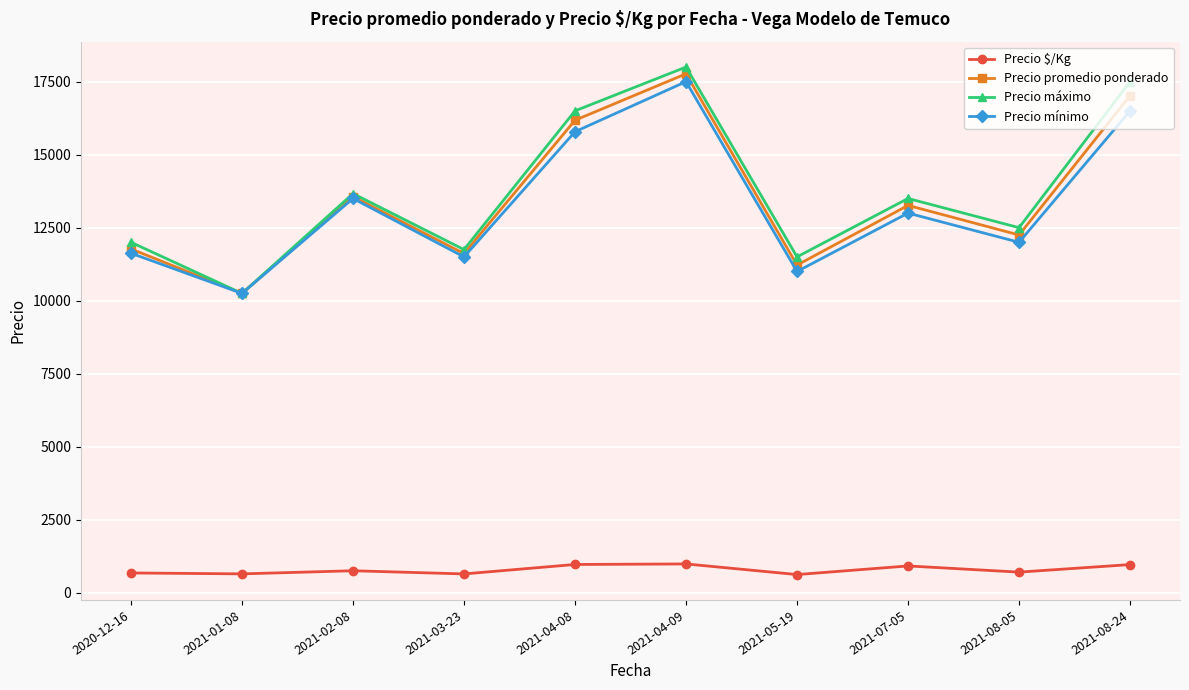

How many values in the Precio $/Kg series are below 753?

5